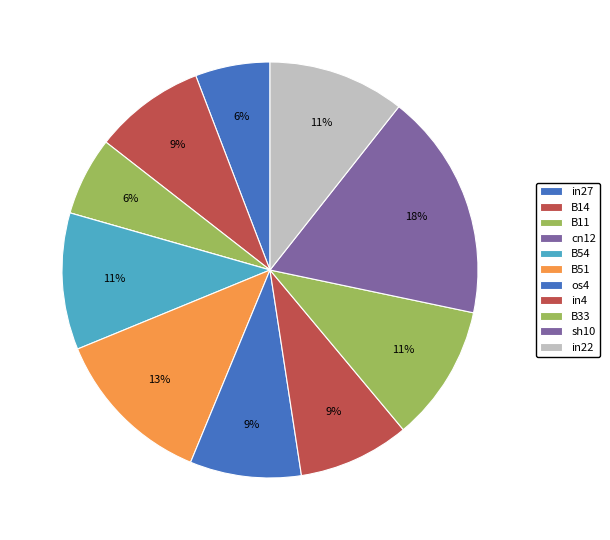

Is there a majority slice in this chart?

No